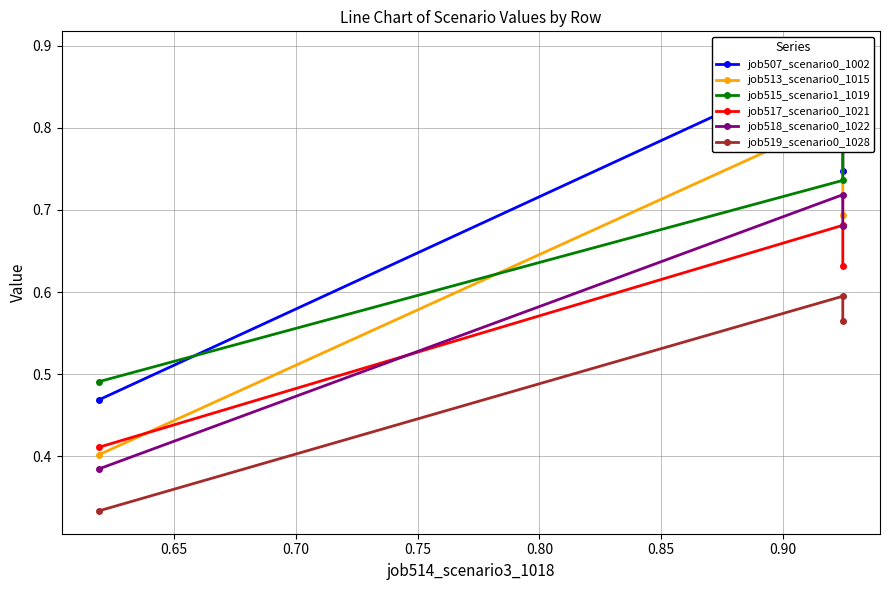

Which series has the largest range (max minus min)?

job507_scenario0_1002